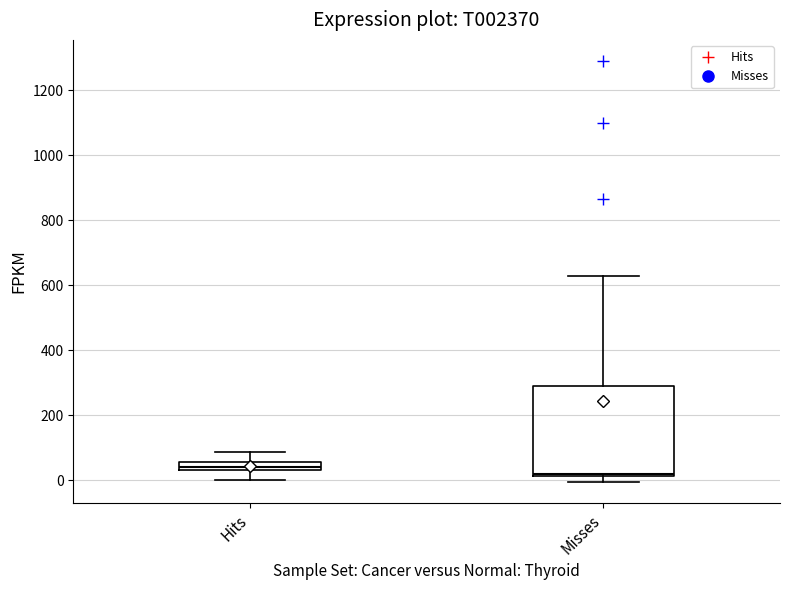

Which box is the tallest, from its lower edge to its upper edge?

Misses